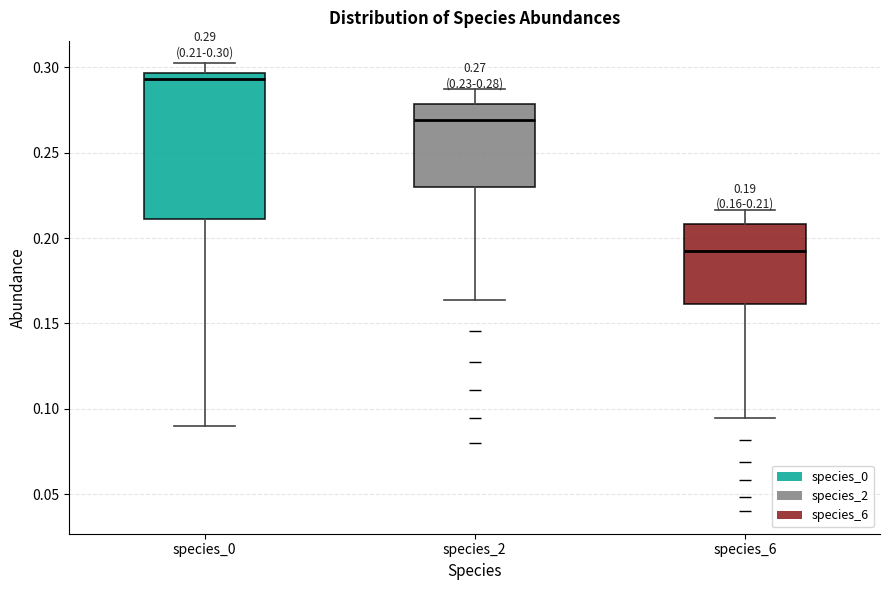

Comparing the boxes themselves (not the whiskers), which one is the tallest?

species_0